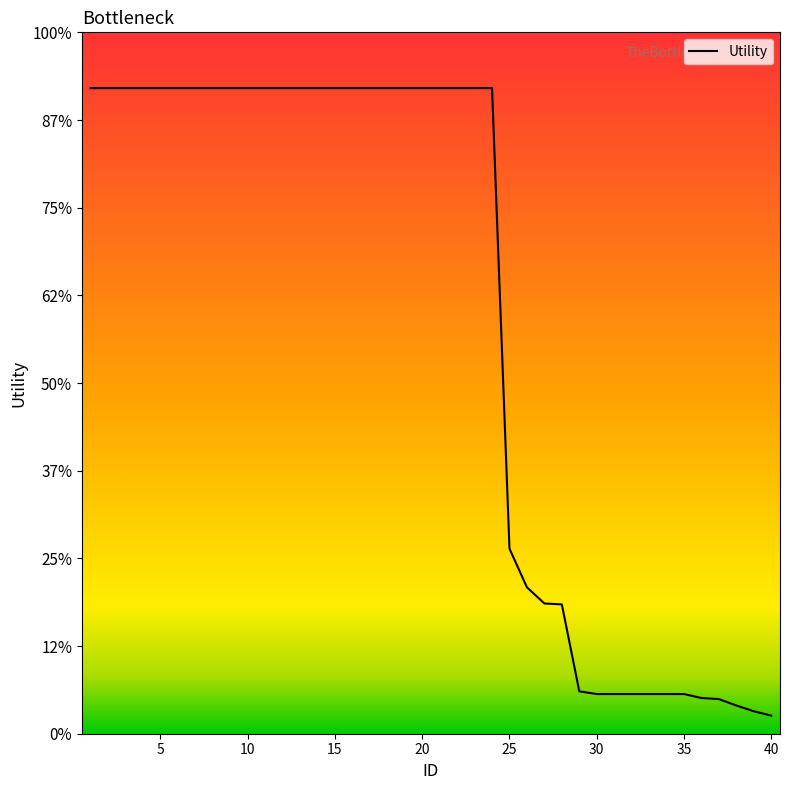

Does the chart display data point markers on the line(s)?

No